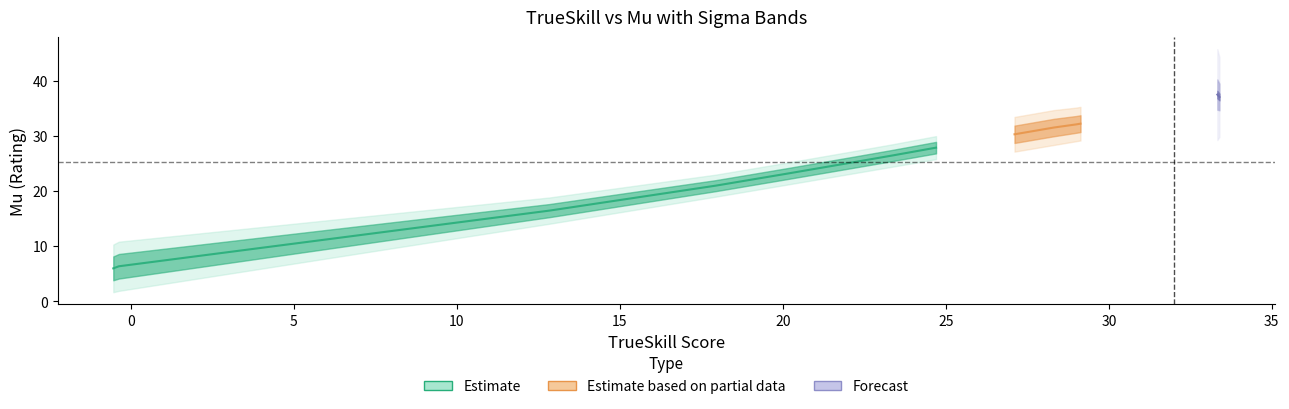

True or false: trueskill has more than 0 points higher than both neighbors.

False